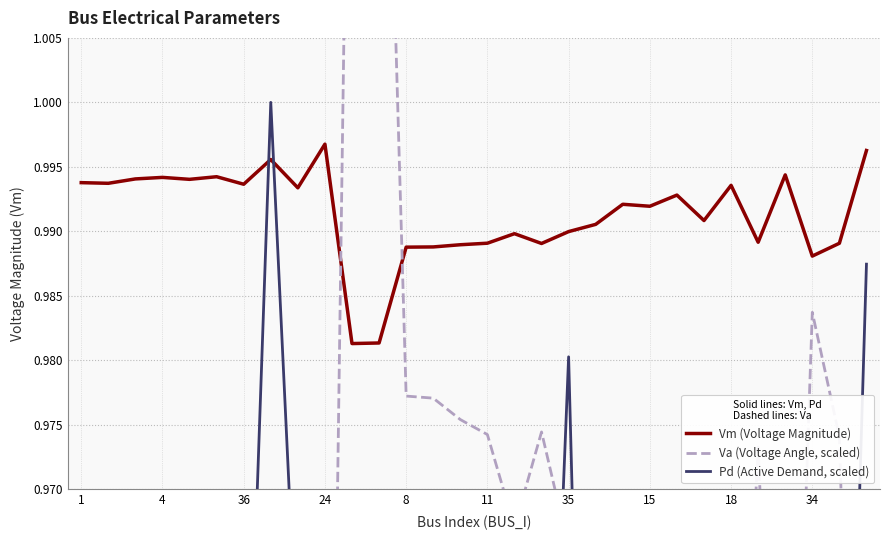

At which label does Va (Voltage Angle, scaled) reach its peak?

10